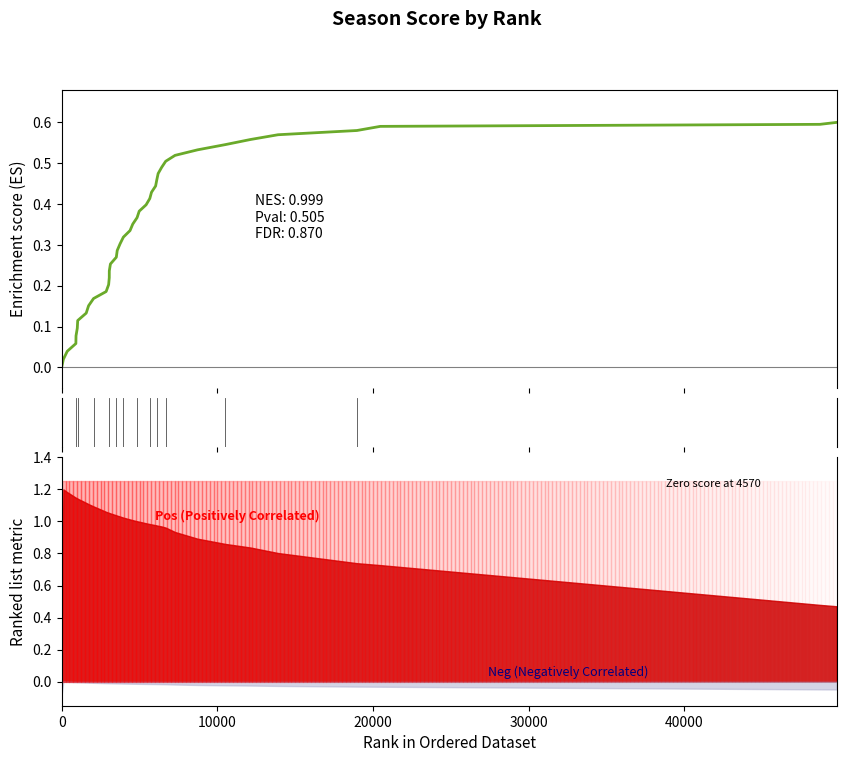

Reading left to right, what are all the values shown in this chart?

0.0	0.0	0.0	0.1	0.1	0.1	0.1	0.1	0.2	0.2	0.2	0.2	0.2	0.2	0.3	0.3	0.3	0.3	0.3	0.3	0.4	0.4	0.4	0.4	0.4	0.4	0.4	0.5	0.5	0.5	0.5	0.5	0.5	0.5	0.6	0.6	0.6	0.6	0.6	0.6